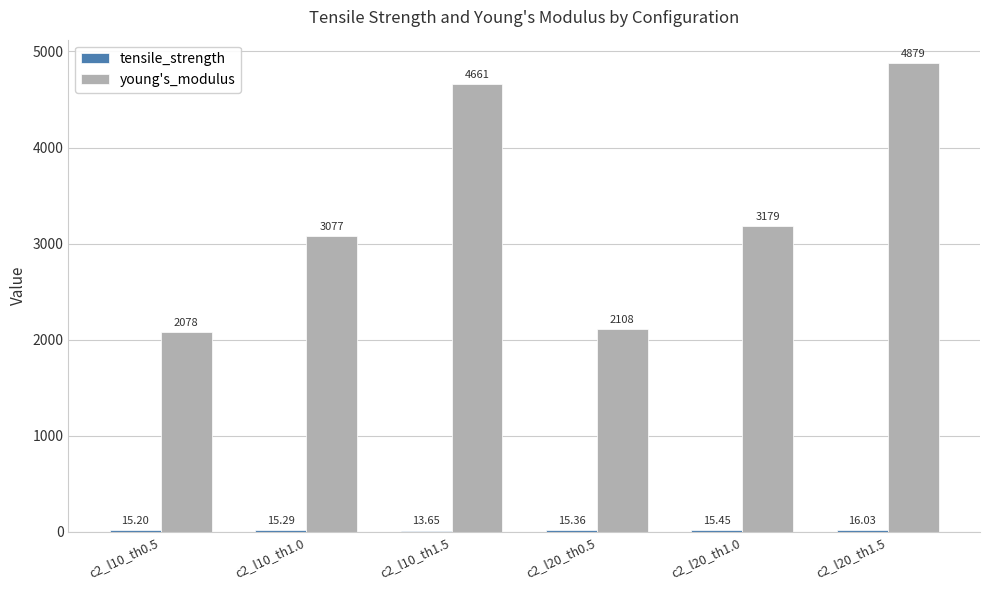

Which series has the largest total across all categories?

young's_modulus